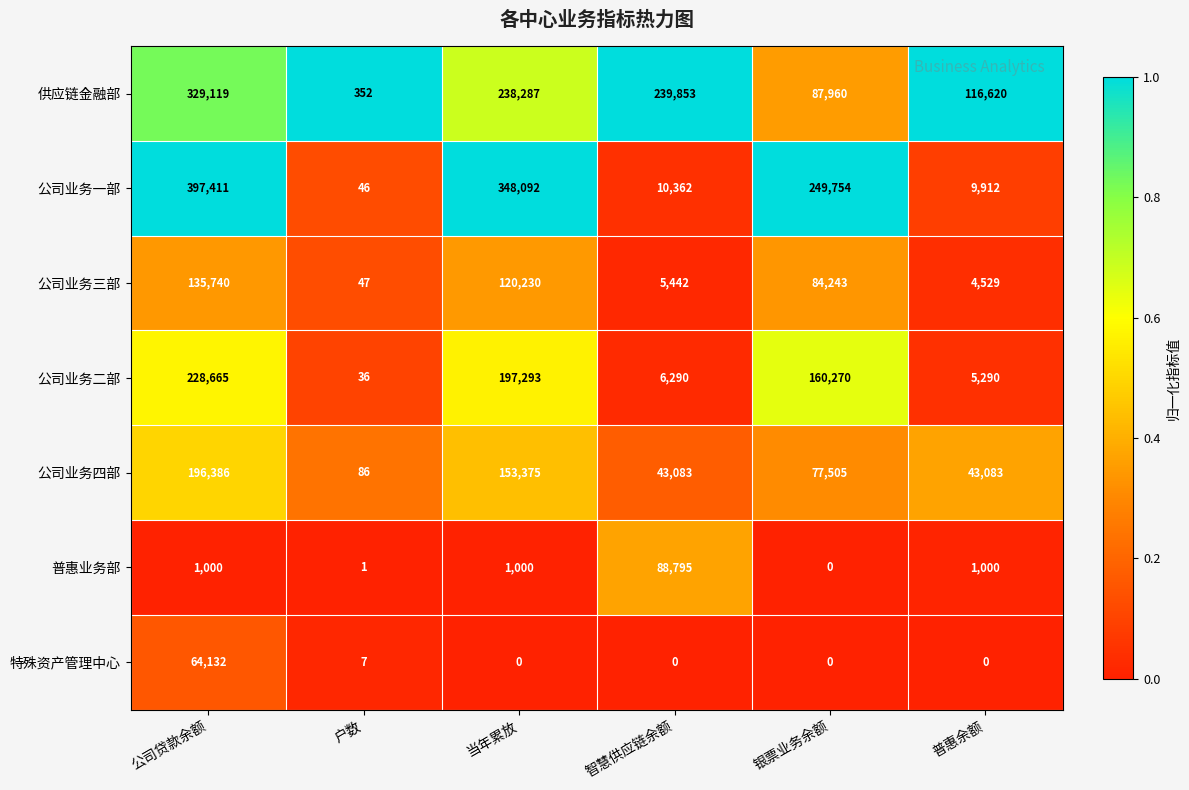

Which series has the widest spread of values?

公司业务一部